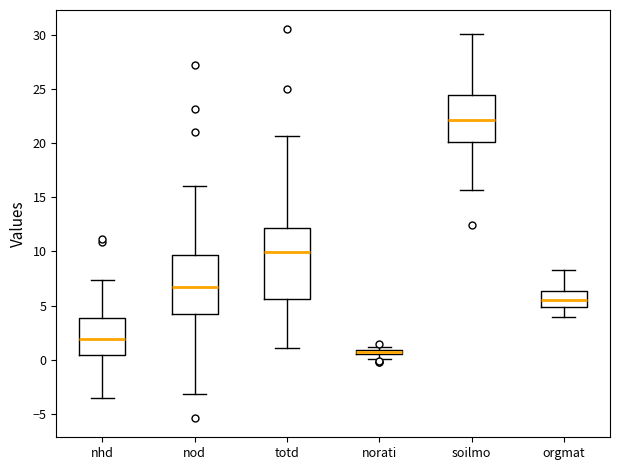

Where is the lower edge of the box for nhd on the y-axis? The values are not printed on the chart, so give them approximately, as read against the axis.

0.5